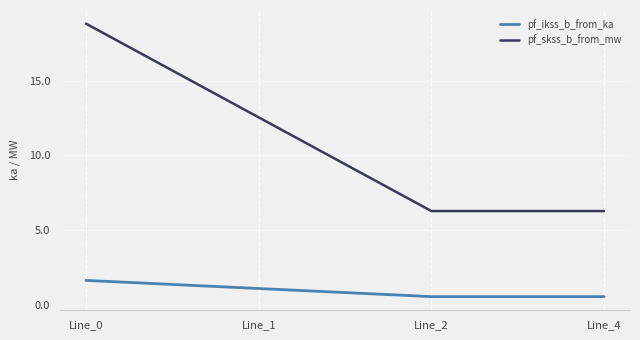

Read the pf_skss_b_from_mw value at Line_0.

18.8